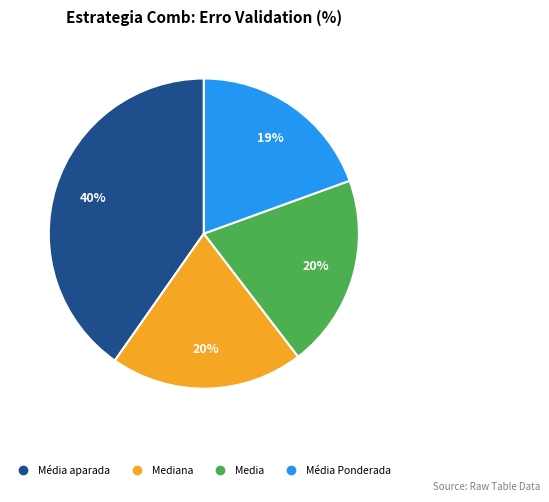

To the nearest percent, what is the difference between the largest and smallest slice percentages?

21%